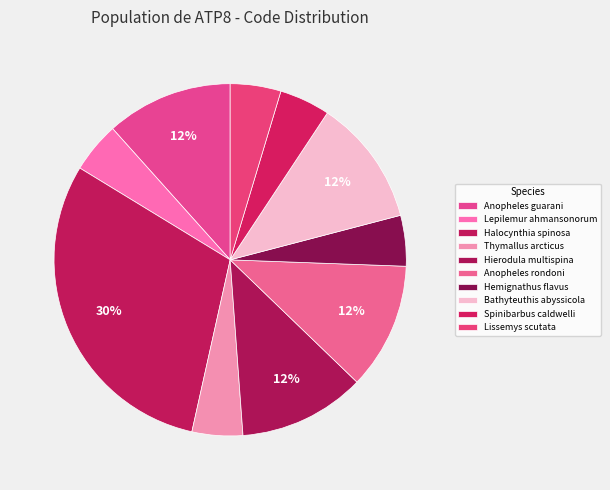

What percentage is the Hemignathus flavus slice, to the nearest percent?

5%